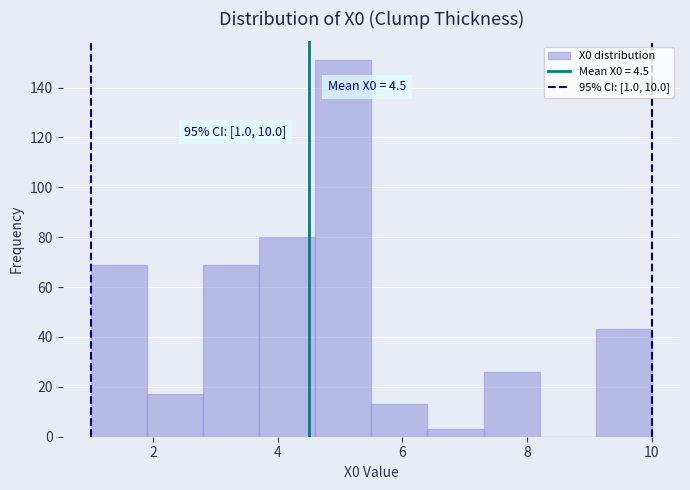

Which range on the x-axis has the tallest bar?

4.6 to 5.5